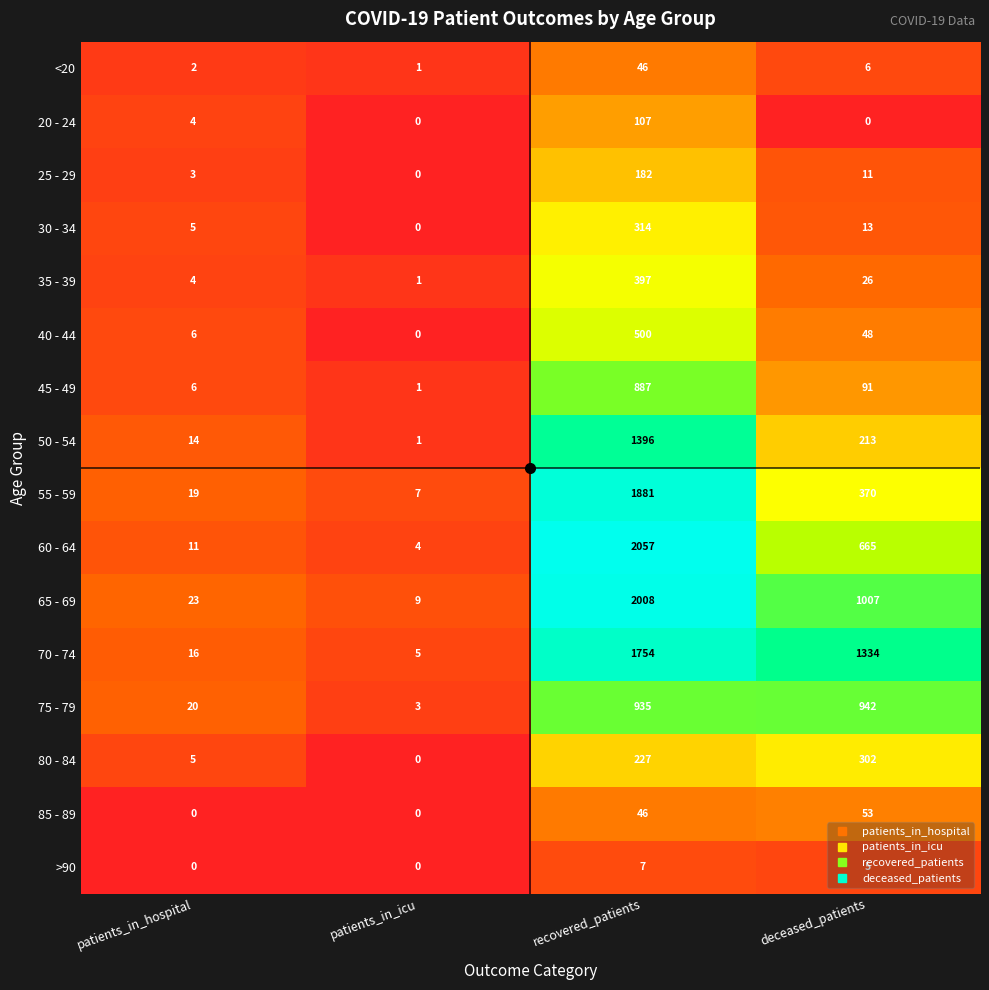

At which category is the sum across all series the highest?

recovered_patients